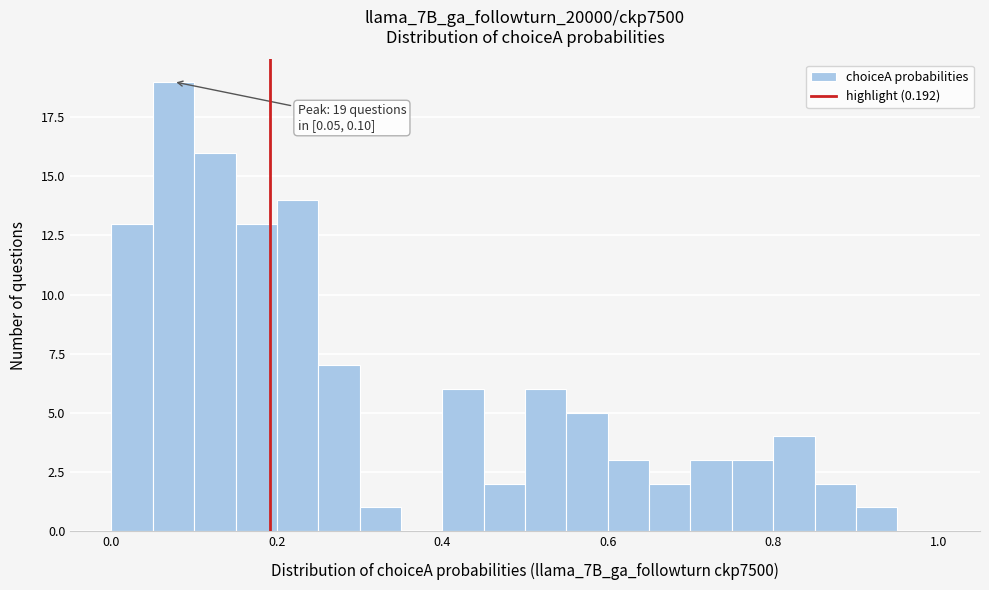

Around what value on the x-axis is the tallest bar? Give the approximate position of its centre, as read against the axis.

0.08